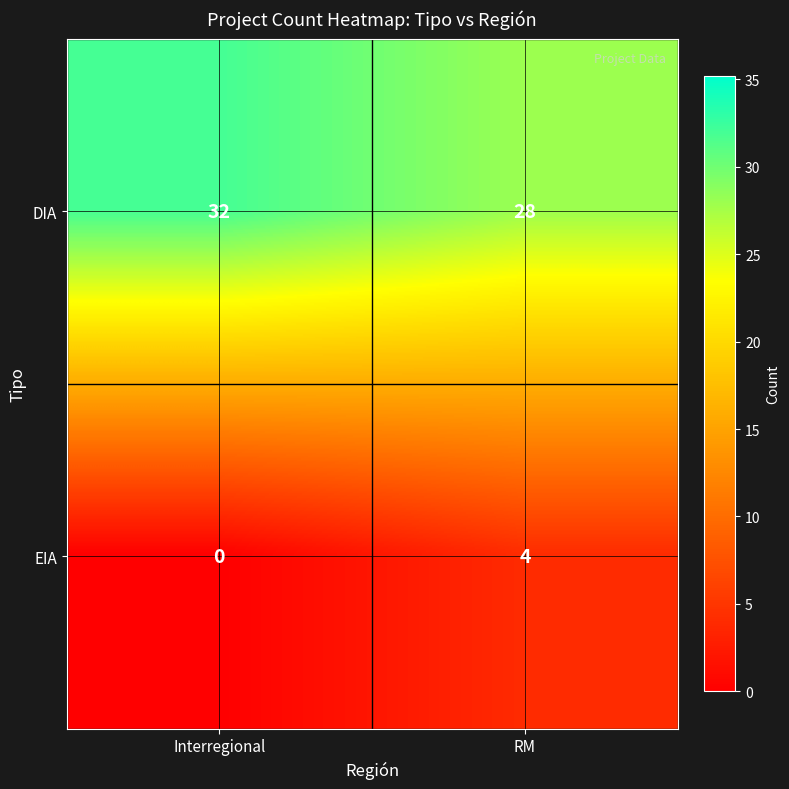

Which series has the largest total across all categories?

DIA